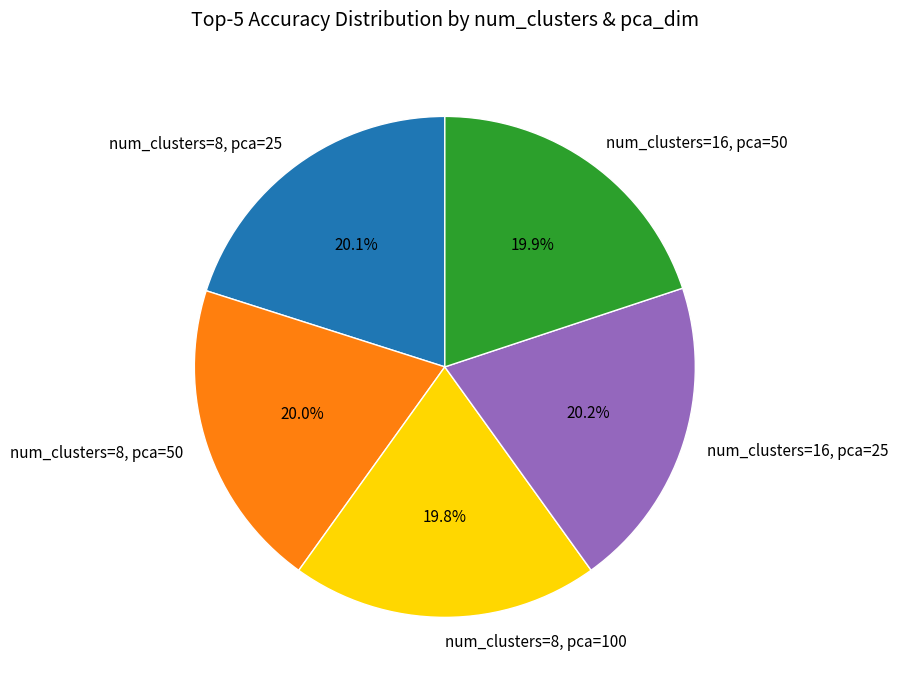

Does any single category account for the majority?

No